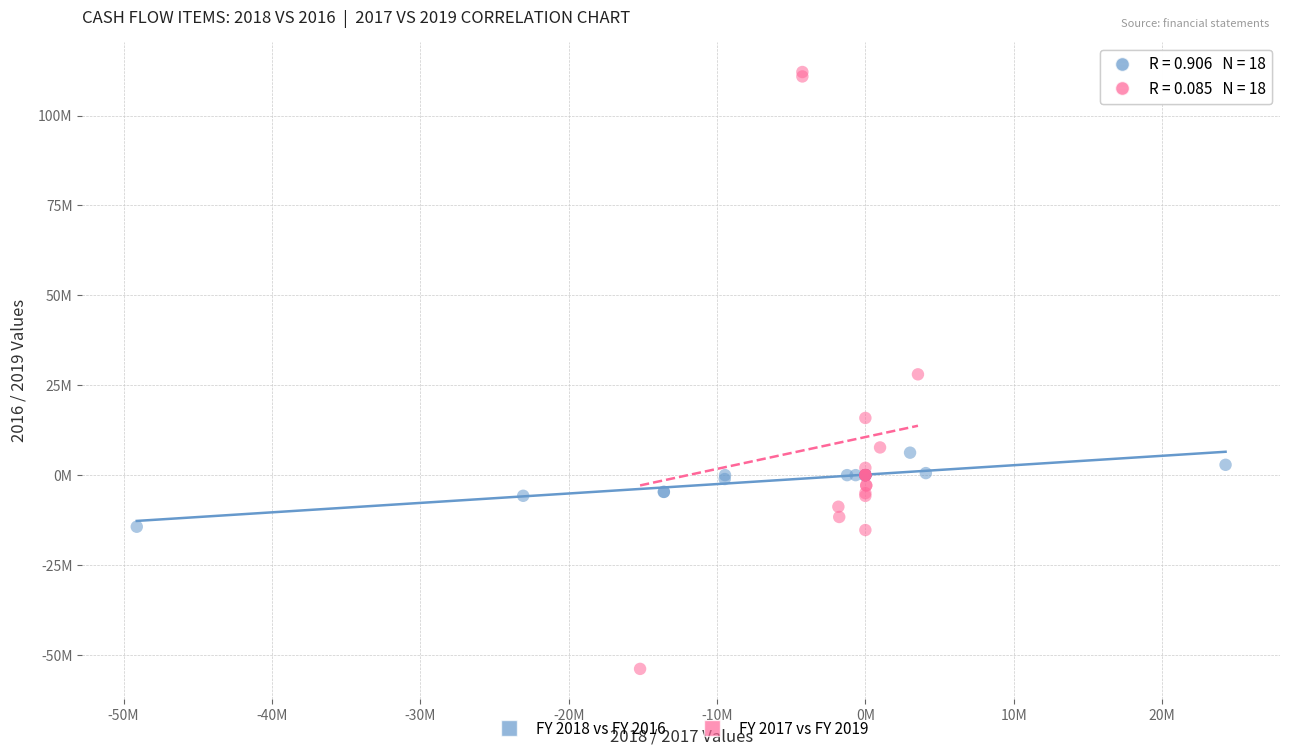

What are all the series names shown in the legend?

FY 2018 vs FY 2016, FY 2017 vs FY 2019